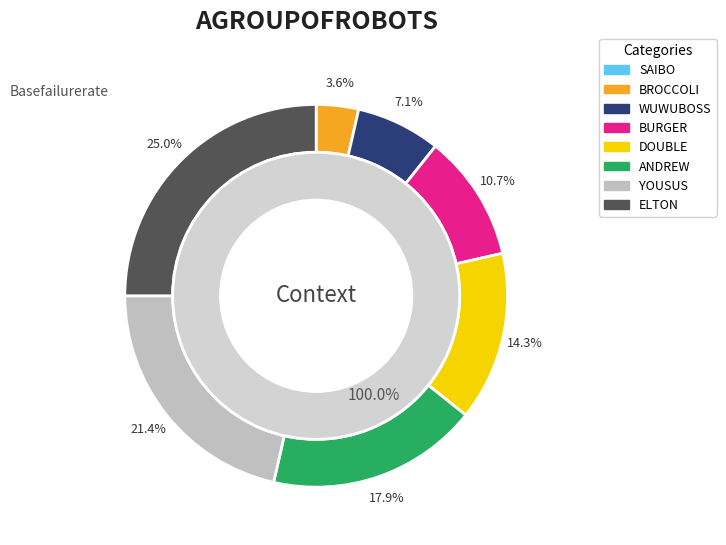

To the nearest percent, what is the average slice percentage?

12%